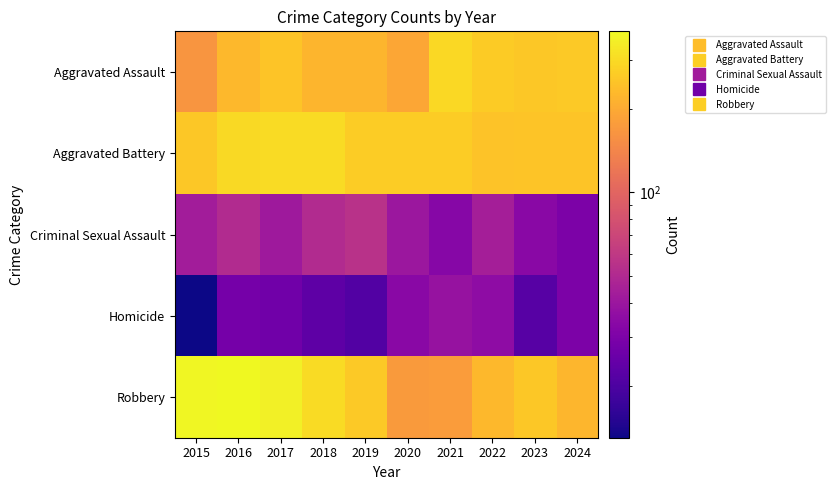

Which series has the largest total across all categories?

Robbery